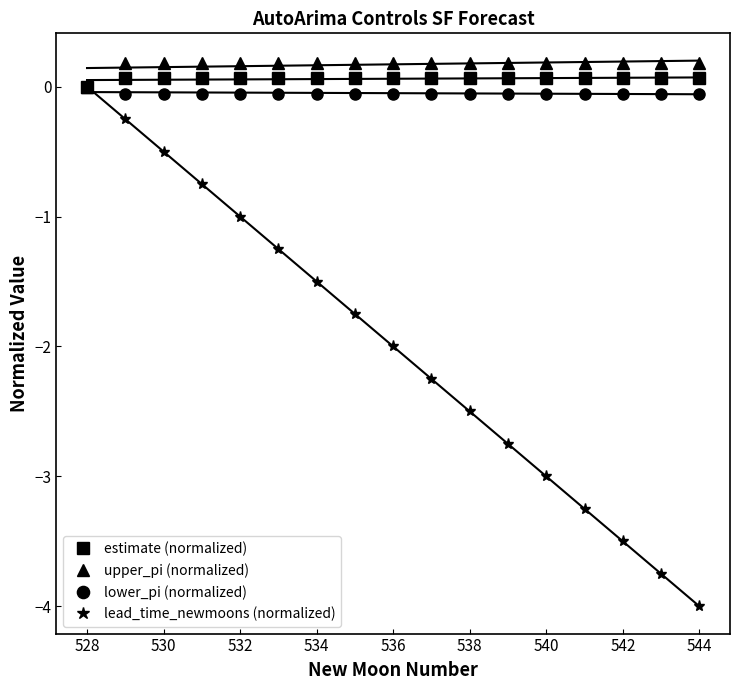

True or false: lead_time_newmoons (normalized) has more than 0 points higher than both neighbors.

False